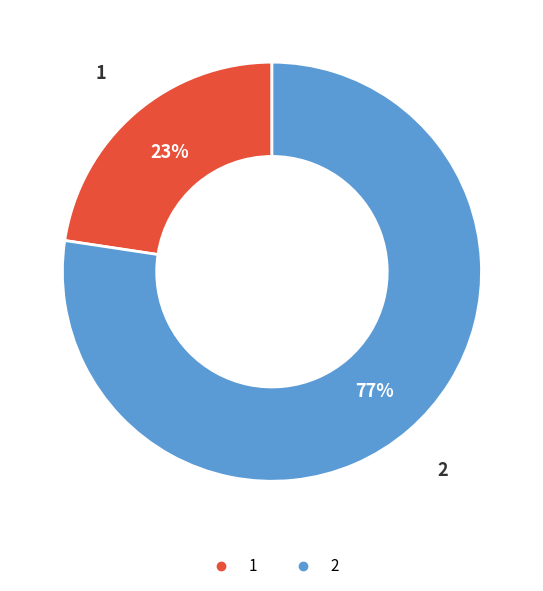

What is the ratio of the value at 1 to the value at 2?

0.3